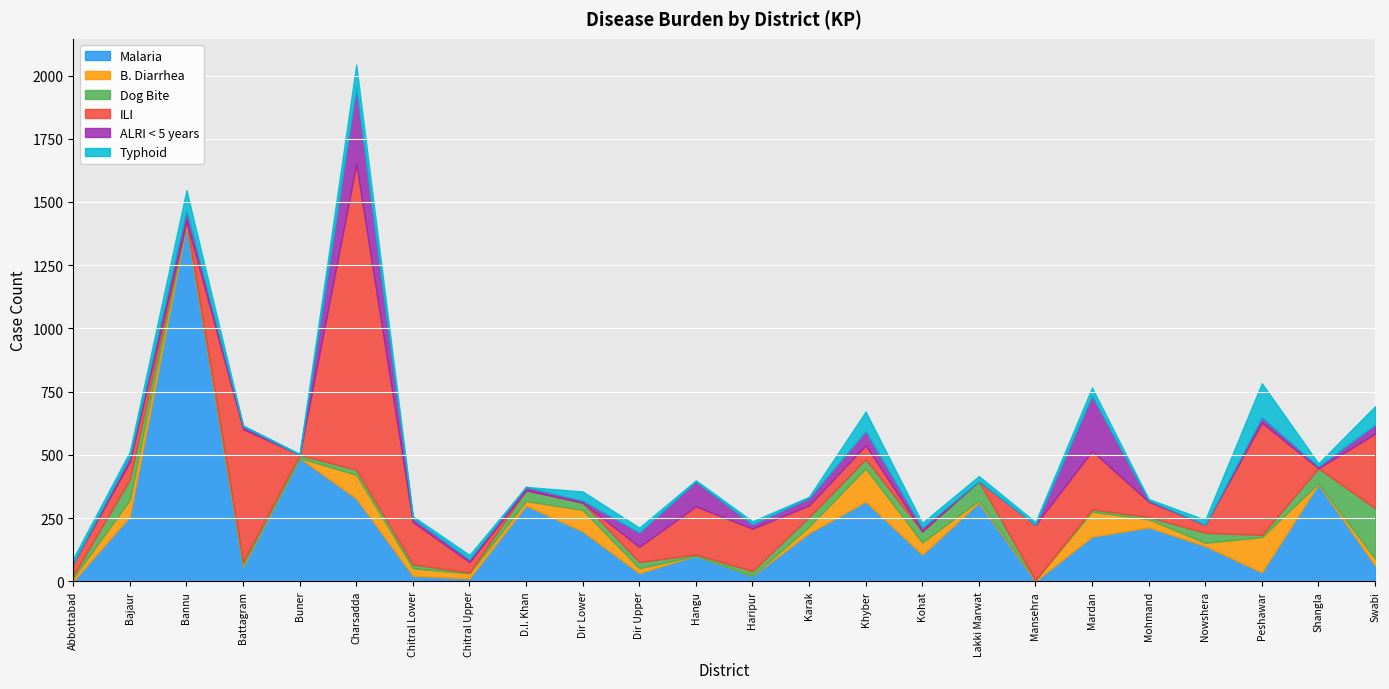

Which category has the lowest value in the Malaria series?

Abbottabad